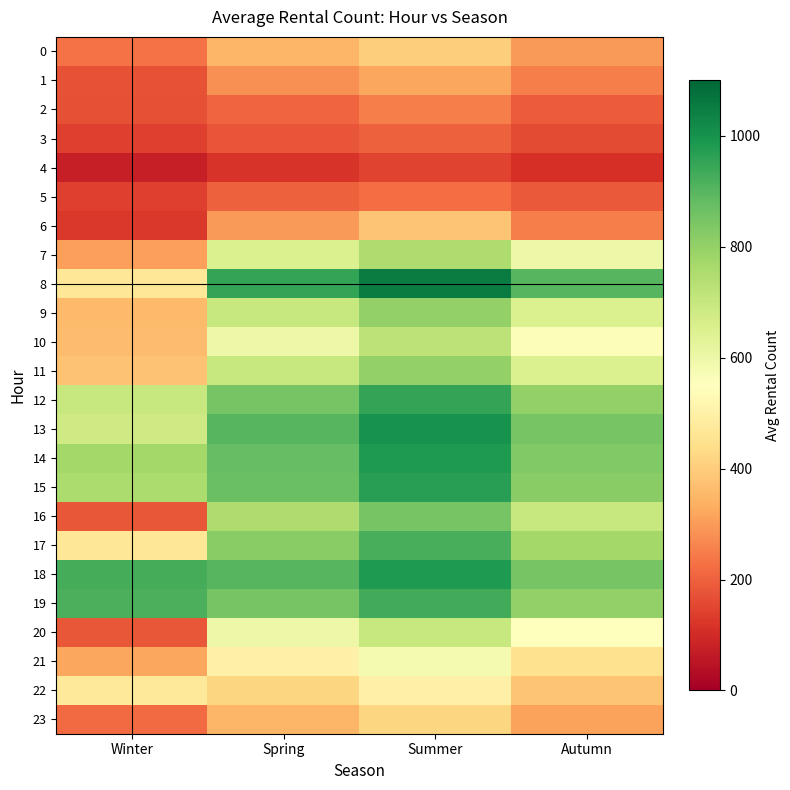

What is the minimum value shown in the chart?

76.0